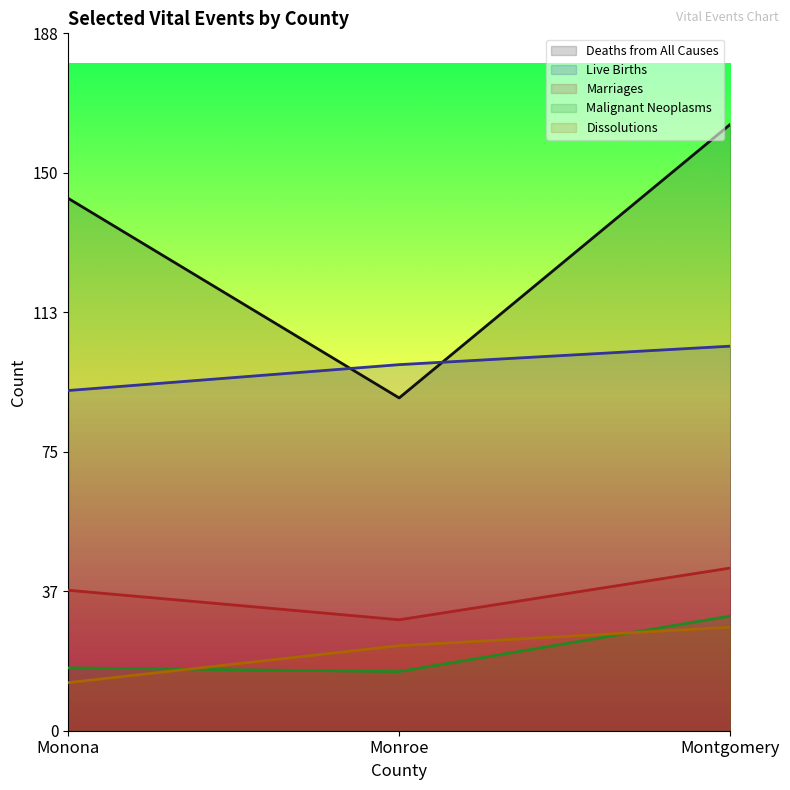

Is it true that Marriages equals 68 at Montgomery?

False